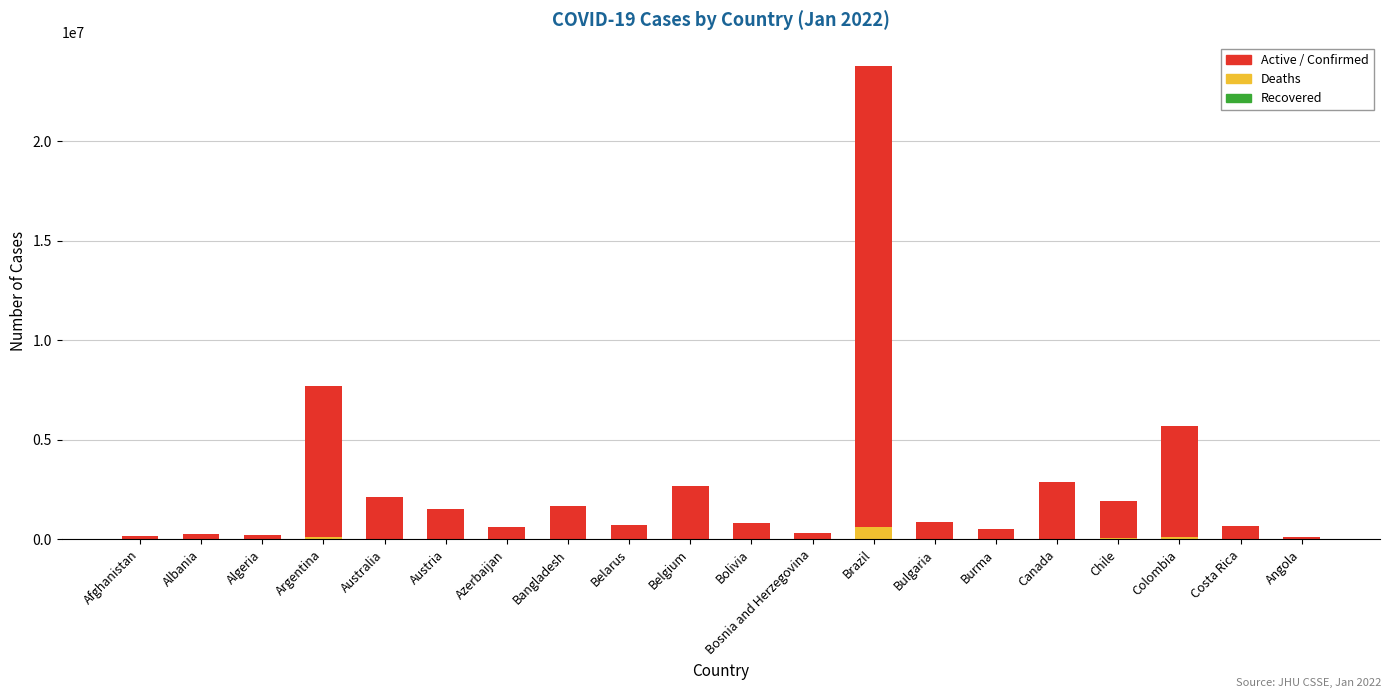

At which category is the sum across all series the highest?

Brazil